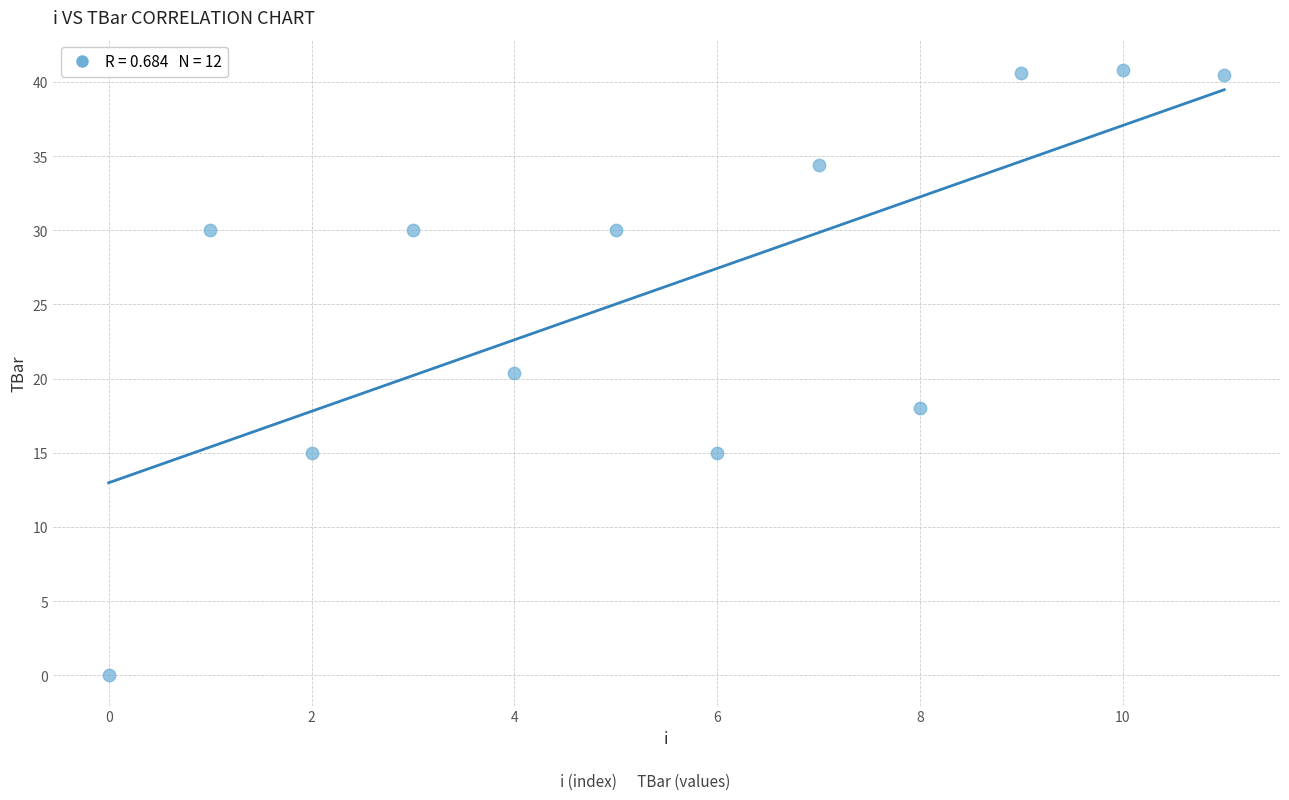

What is the range of Y values (max minus min)?

40.8